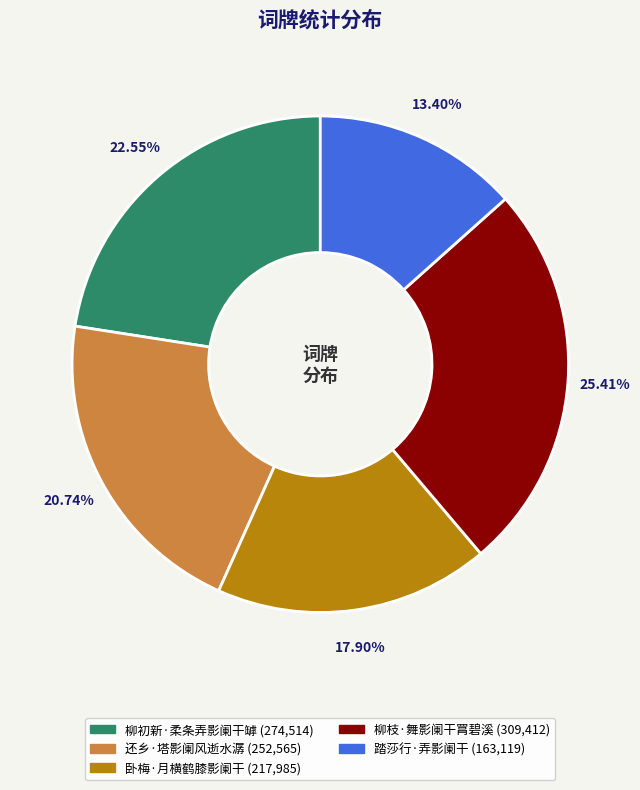

Is there any slice that represents more than half of the pie?

No